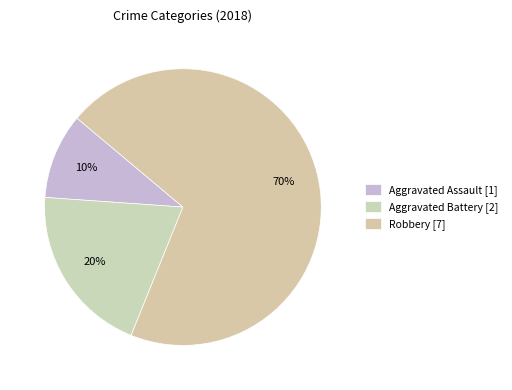

What percentage do Robbery and Aggravated Battery together represent?

90.0%